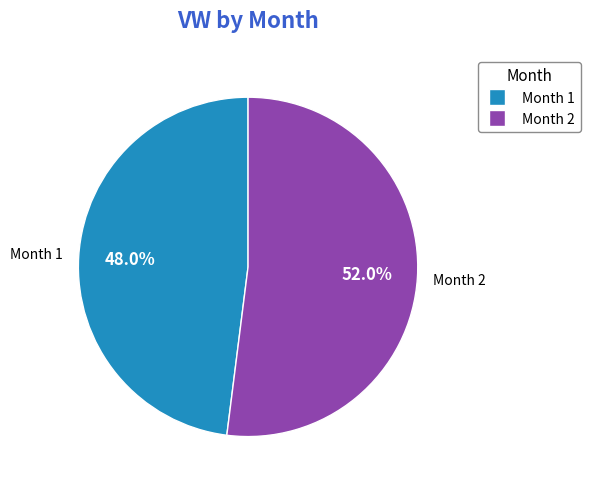

Does any single category account for the majority?

Yes